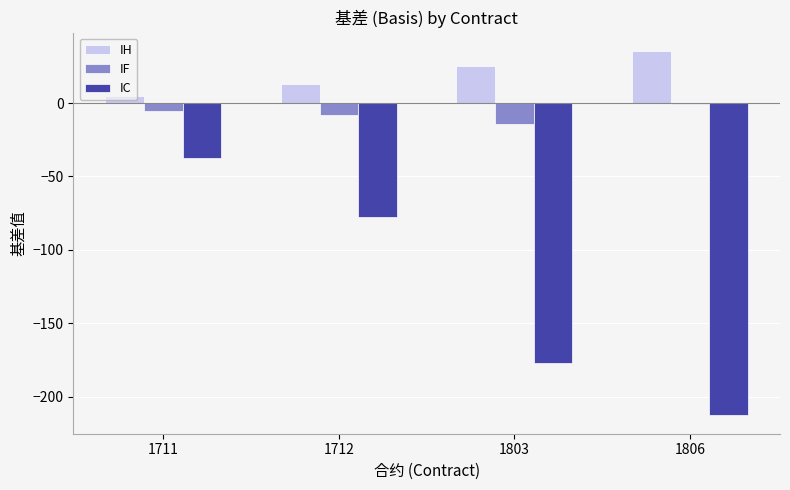

How many series are shown in this chart?

3